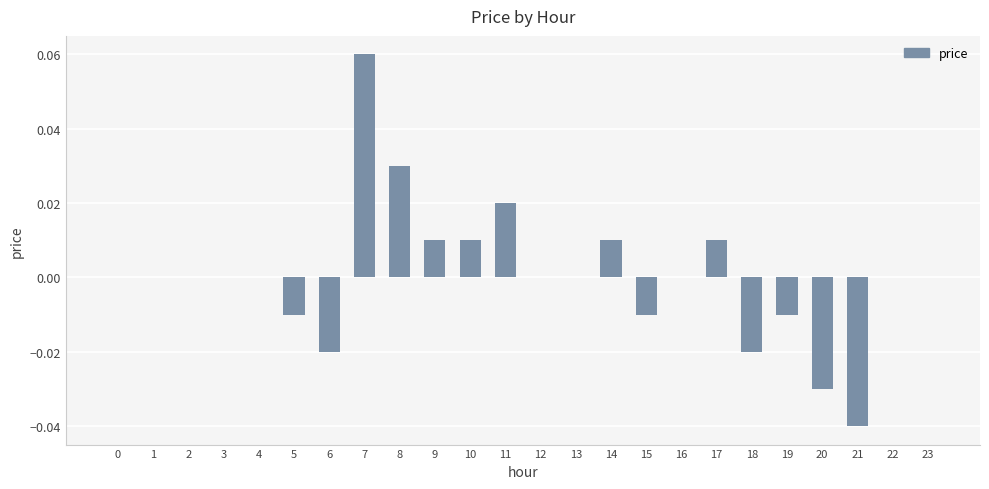

Which label corresponds to the largest value in the chart?

7